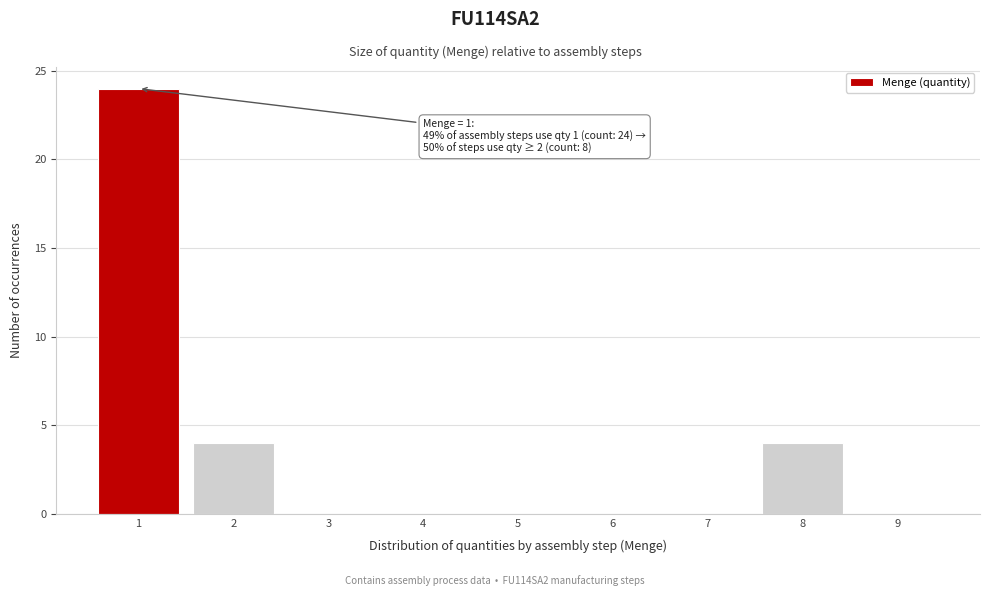

Which range on the x-axis has the tallest bar?

0.5 to 1.5